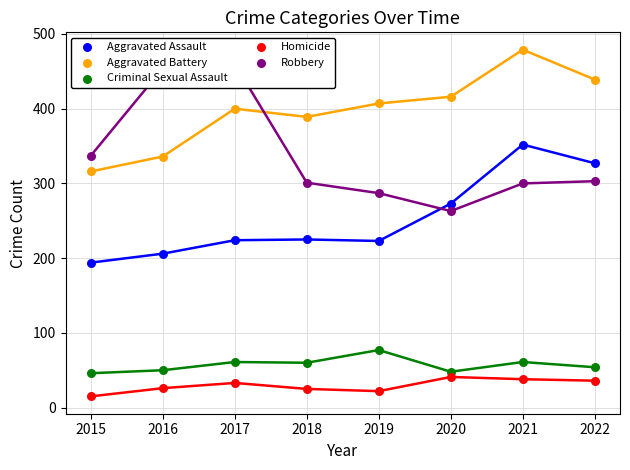

Which series reaches the minimum Y coordinate?

Homicide